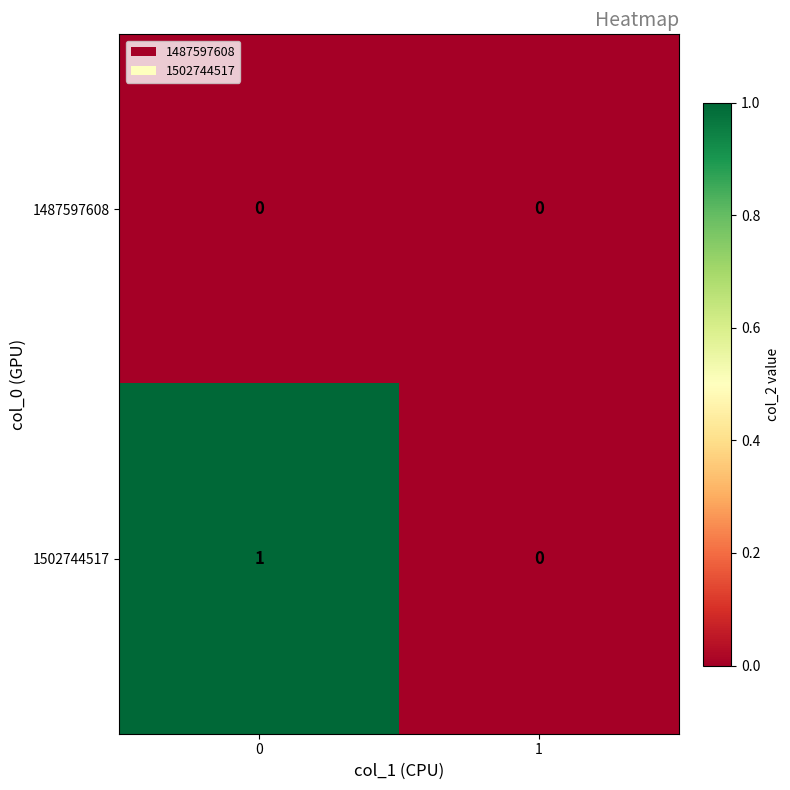

Is the value of 1502744517 at 0 greater than the value of 1487597608 at 0?

Yes